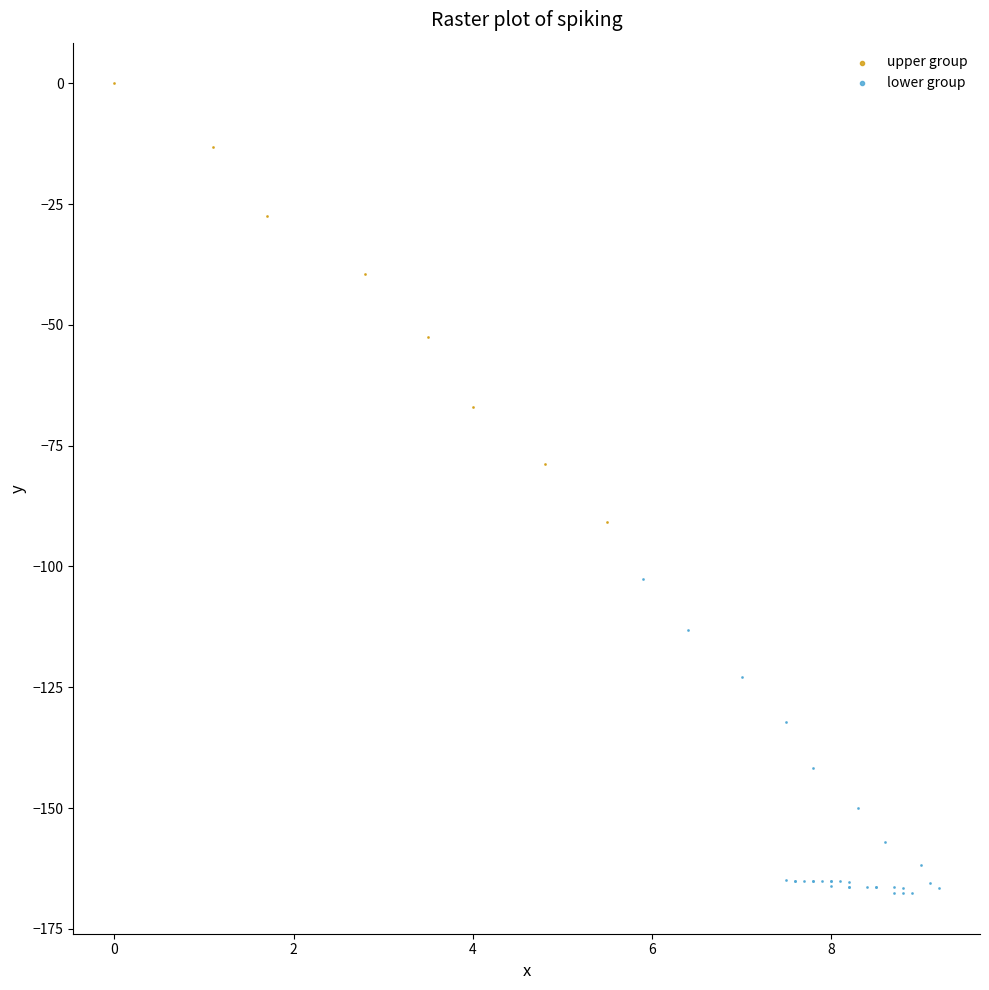

Which series has the widest spread of Y values?

upper group